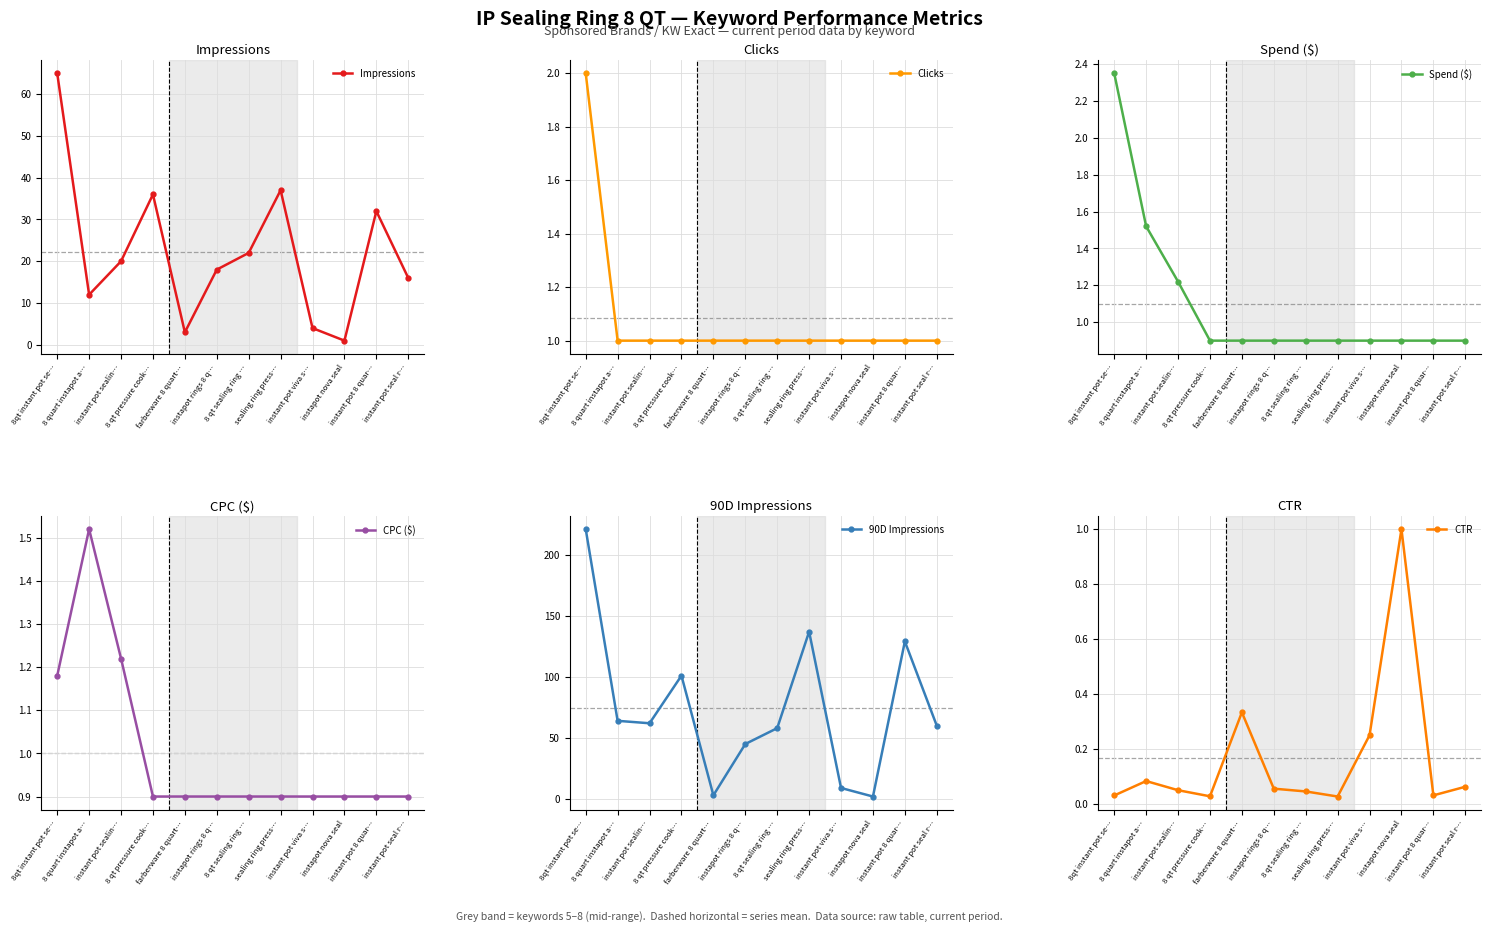

How many lines are shown in the chart?

6